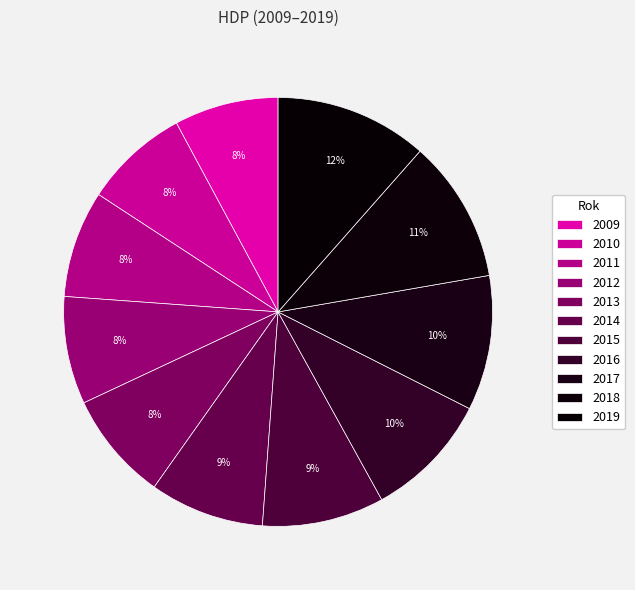

How many slices are in this pie chart?

11